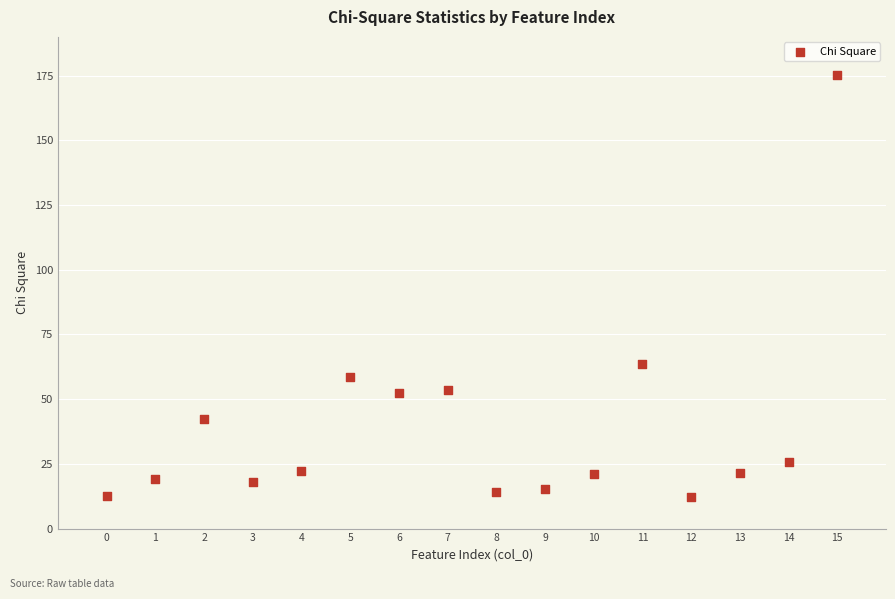

What is the range of X values (max minus min)?

15.0